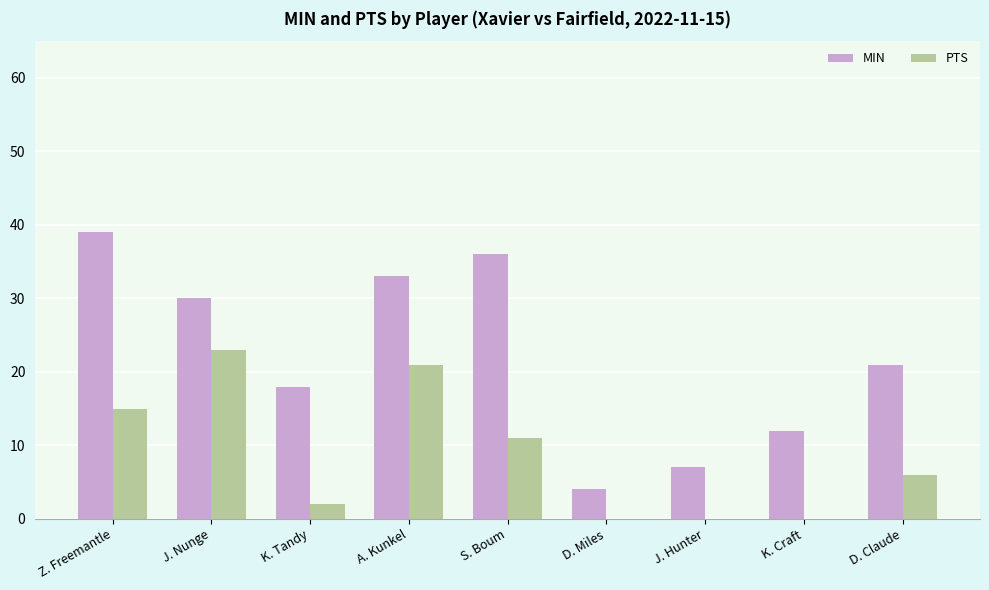

Reading left to right, what are all the values shown in this chart?

MIN: Z. Freemantle=39	J. Nunge=30	K. Tandy=18	A. Kunkel=33	S. Boum=36	D. Miles=4	J. Hunter=7	K. Craft=12	D. Claude=21
PTS: Z. Freemantle=15	J. Nunge=23	K. Tandy=2	A. Kunkel=21	S. Boum=11	D. Miles=0	J. Hunter=0	K. Craft=0	D. Claude=6